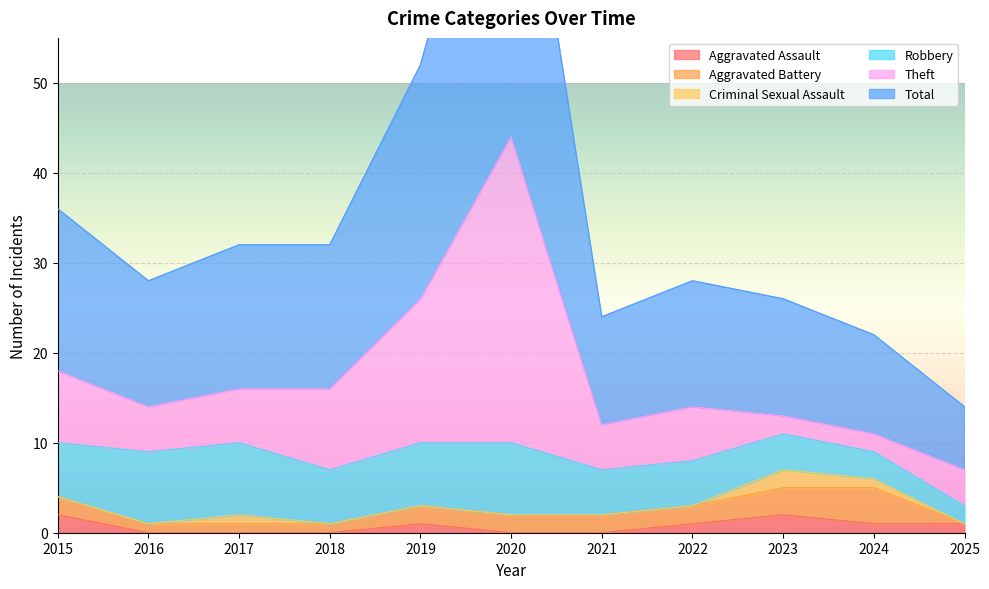

Rank the series at 2022 from lowest to highest value.

Criminal Sexual Assault, Aggravated Assault, Aggravated Battery, Robbery, Theft, Total